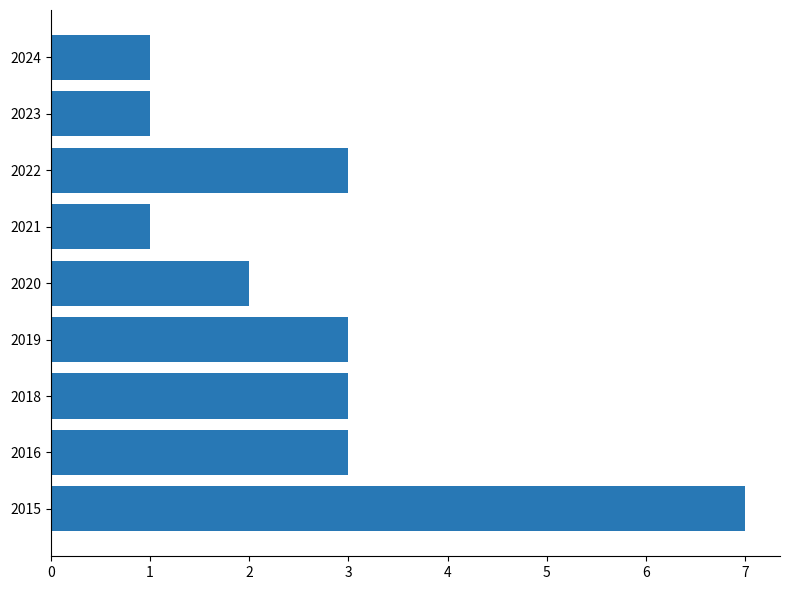

What is the difference between the values at 2022 and 2015?

4